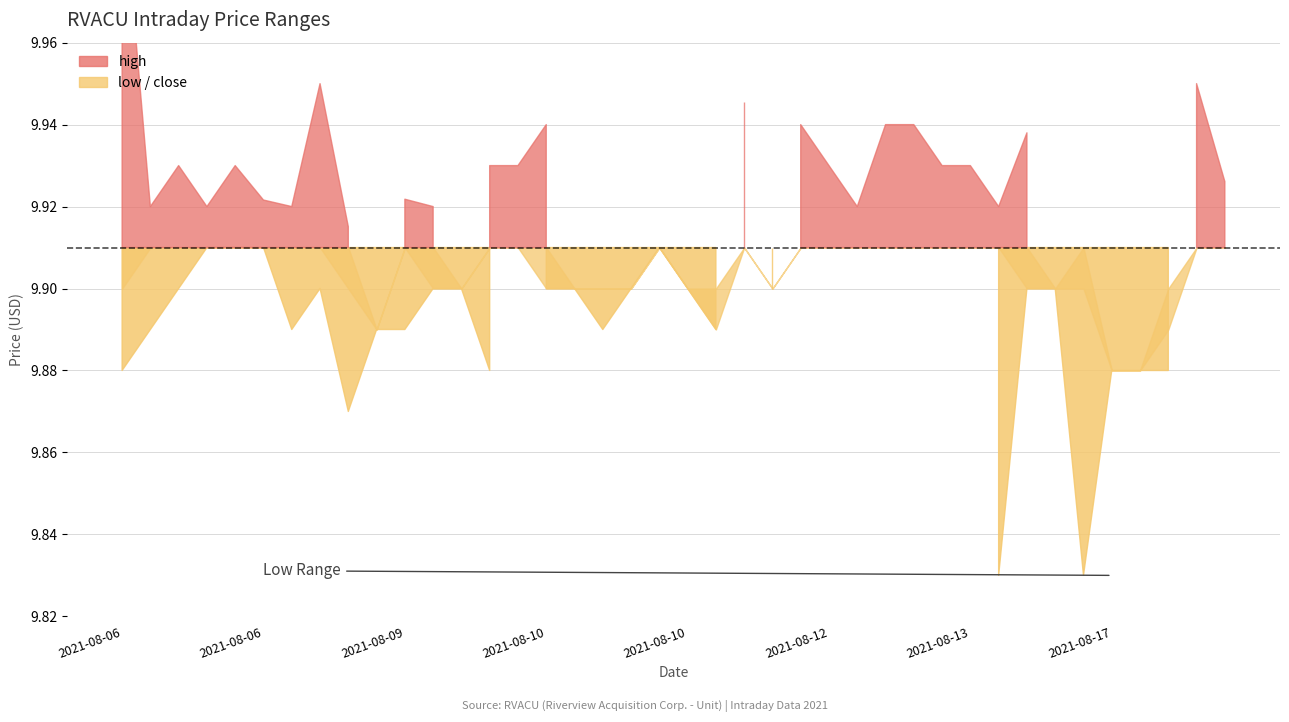

How many low values are between 9 and 10?

40